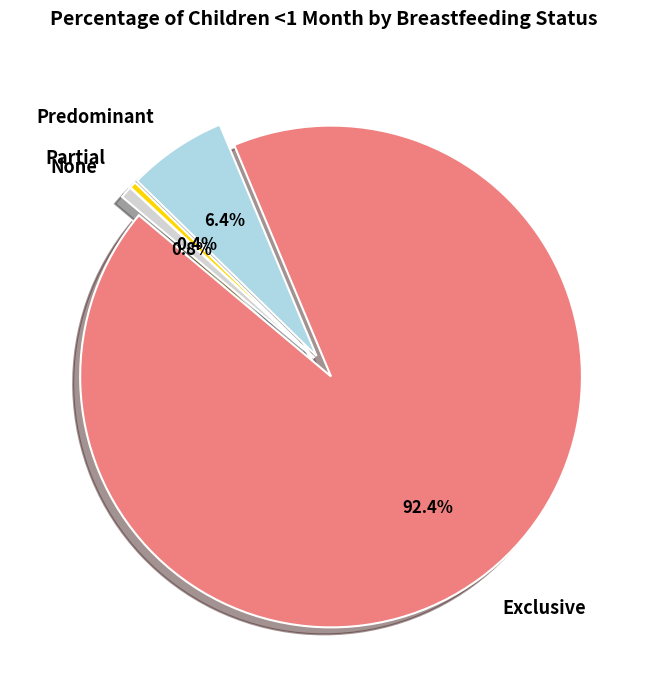

To the nearest percent, what is the average slice percentage?

25%